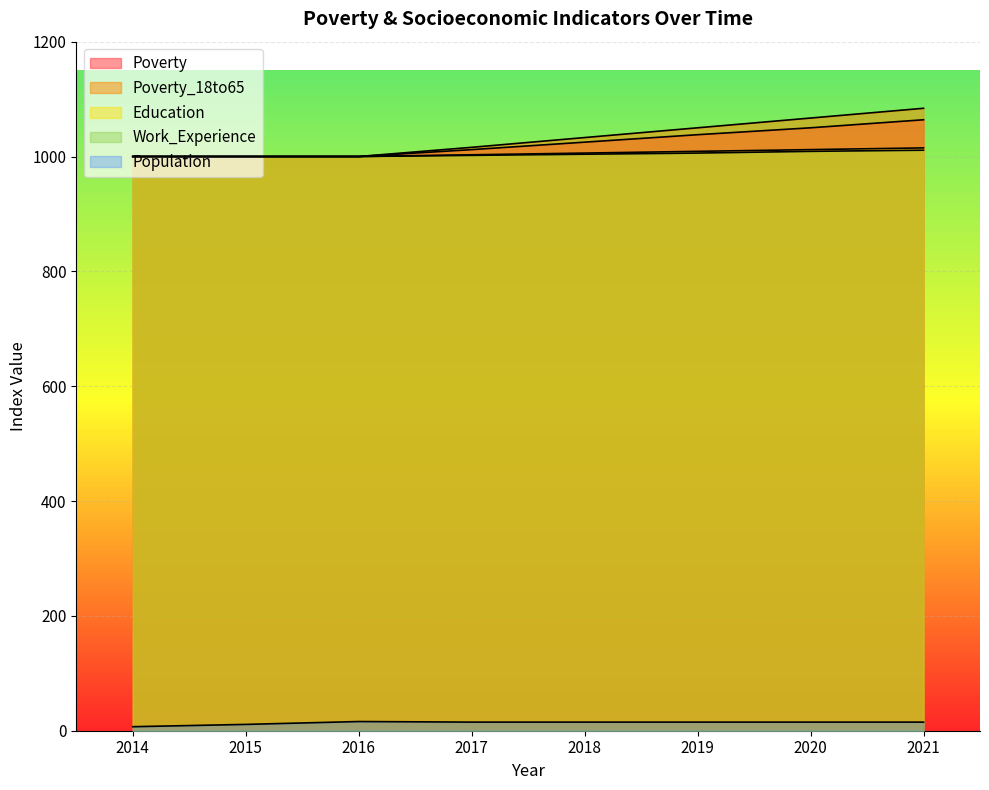

How many lines are shown in the chart?

5